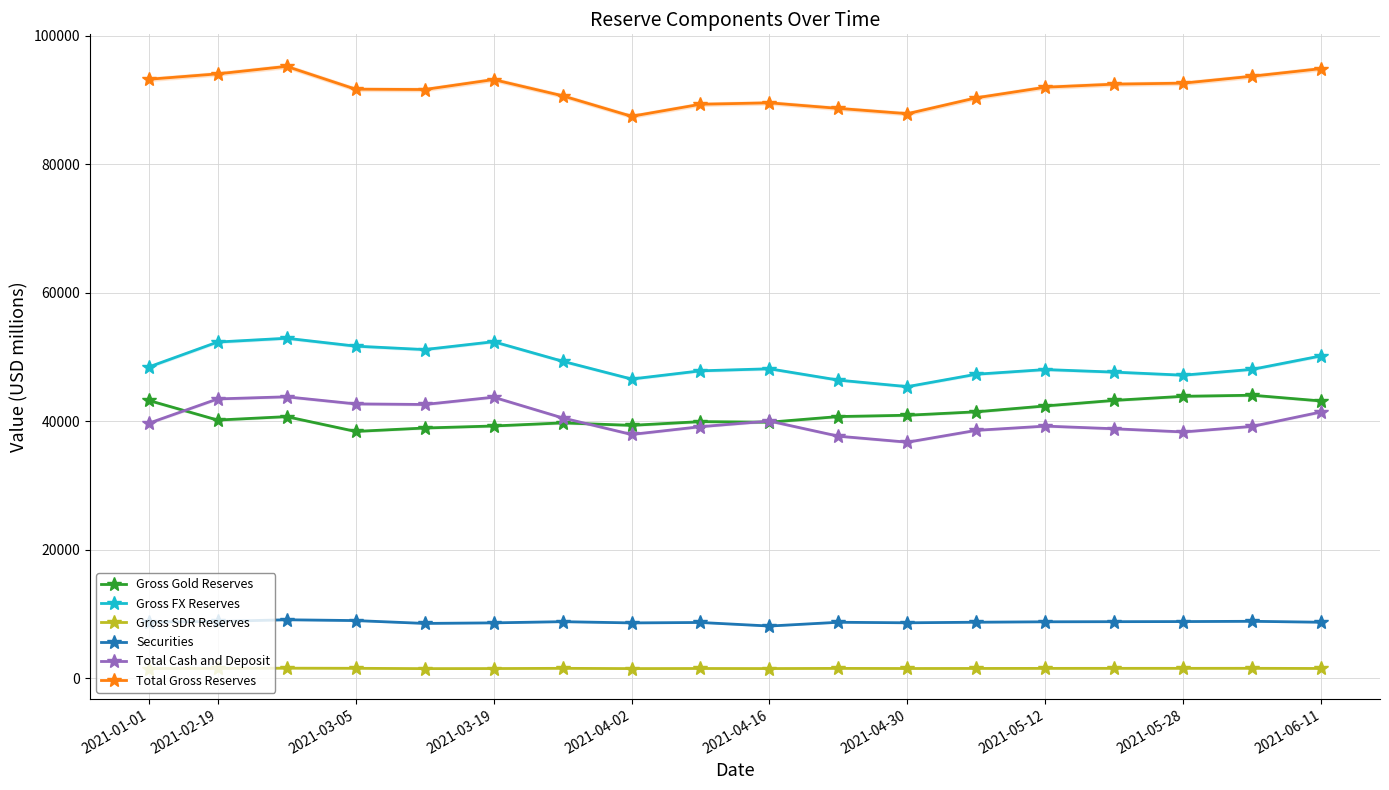

The value of Total Cash and Deposit at 2021-01-01 is 67851.0. True or false?

False